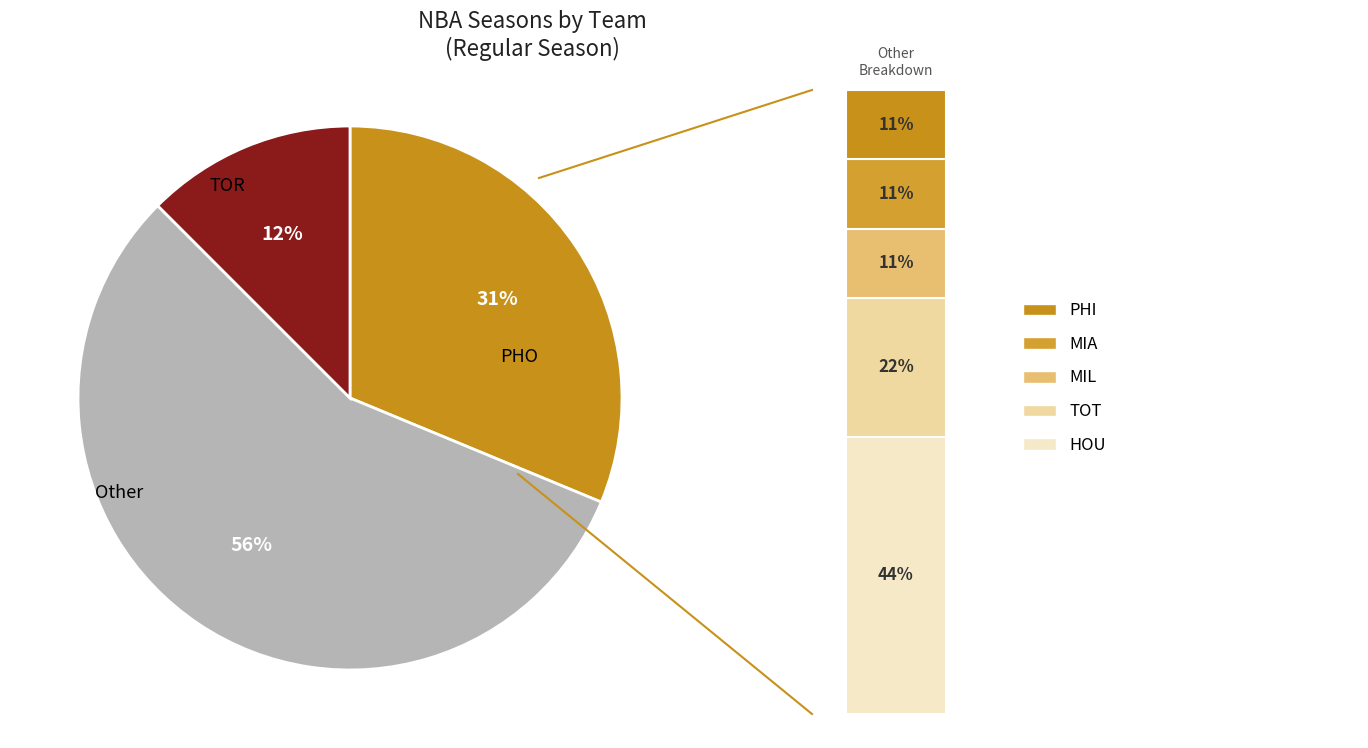

What portion of the pie excludes PHI?

94.1%